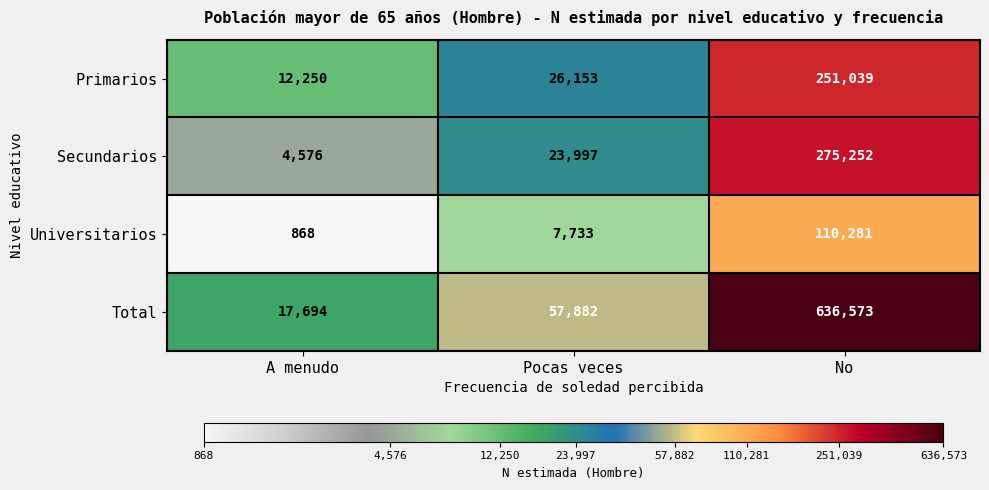

At which category is the sum across all series the highest?

No